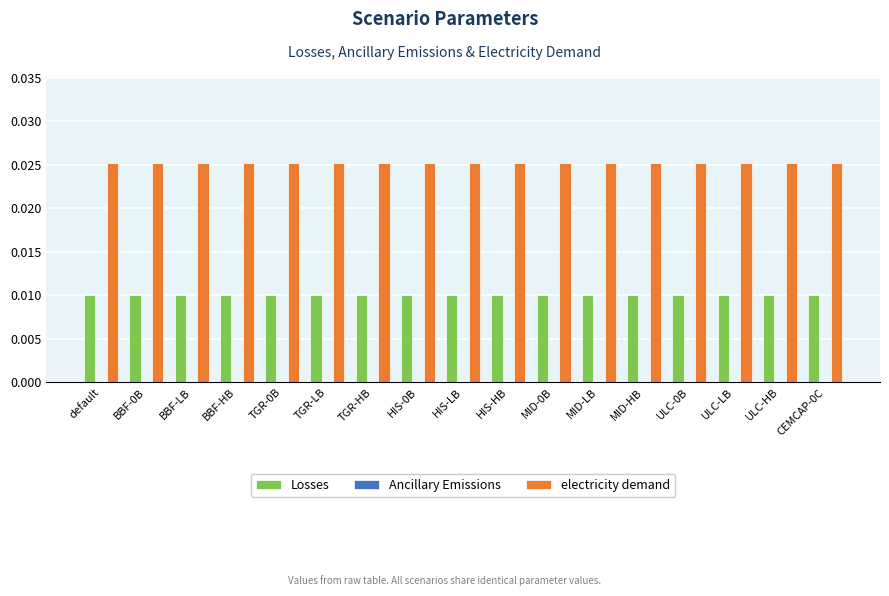

What is the sum of all electricity demand values?

0.4